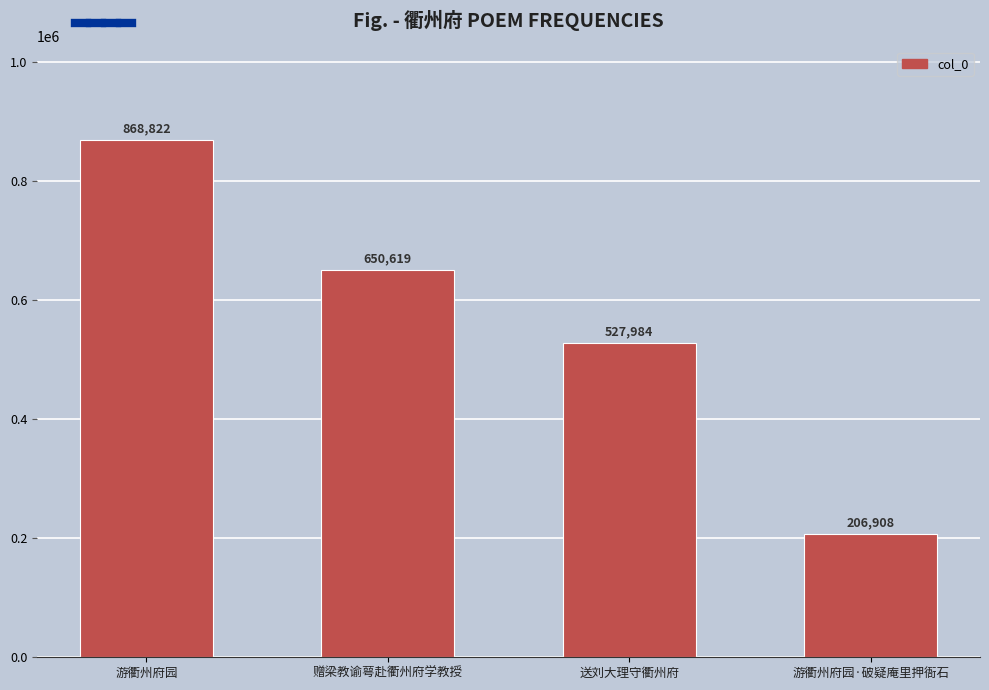

Where is the data nearest to the value 537865?

送刘大理守衢州府